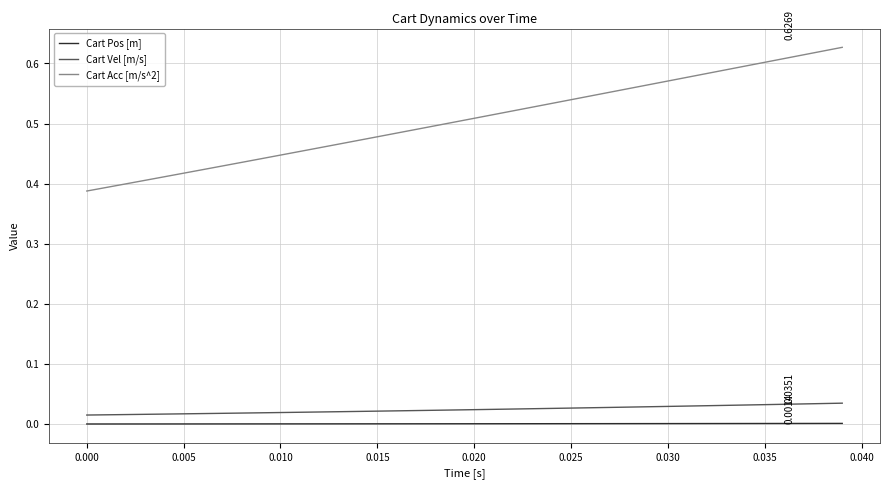

True or false: Cart Vel [m/s] and Cart Acc [m/s^2] cross at least once.

False